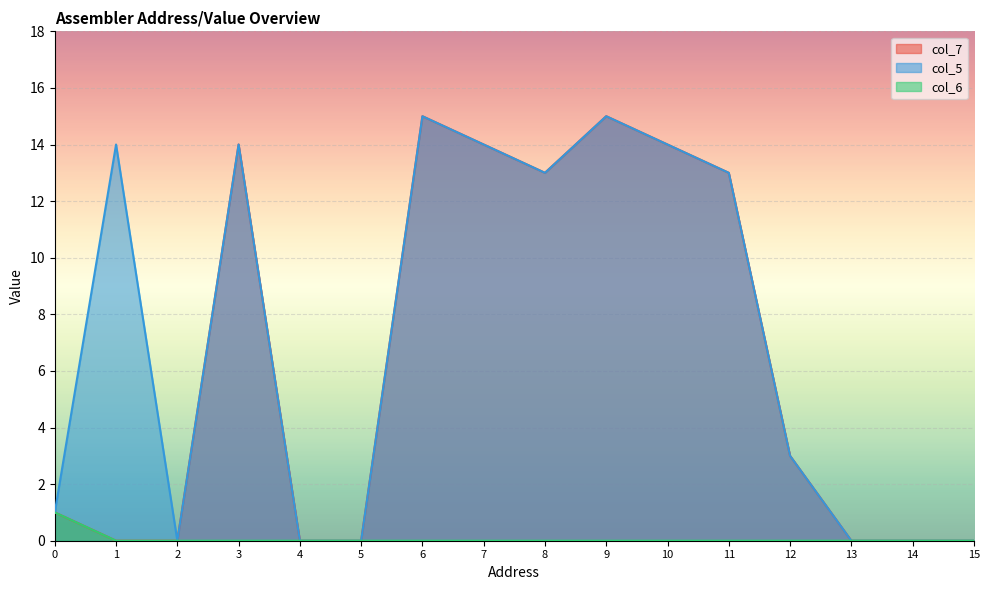

Count the col_6 values in the range 0 to 1.

16